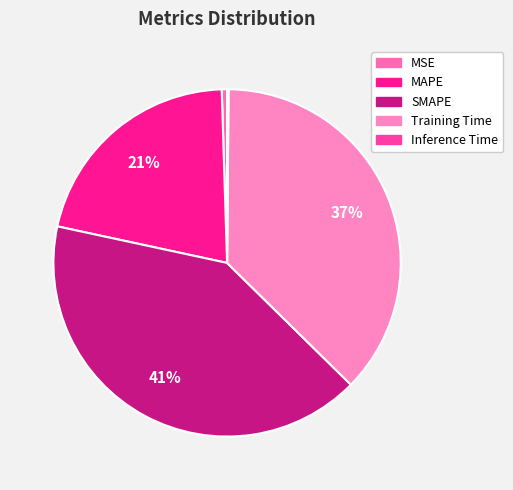

Is it true that Inference Time is 6% of the pie?

False